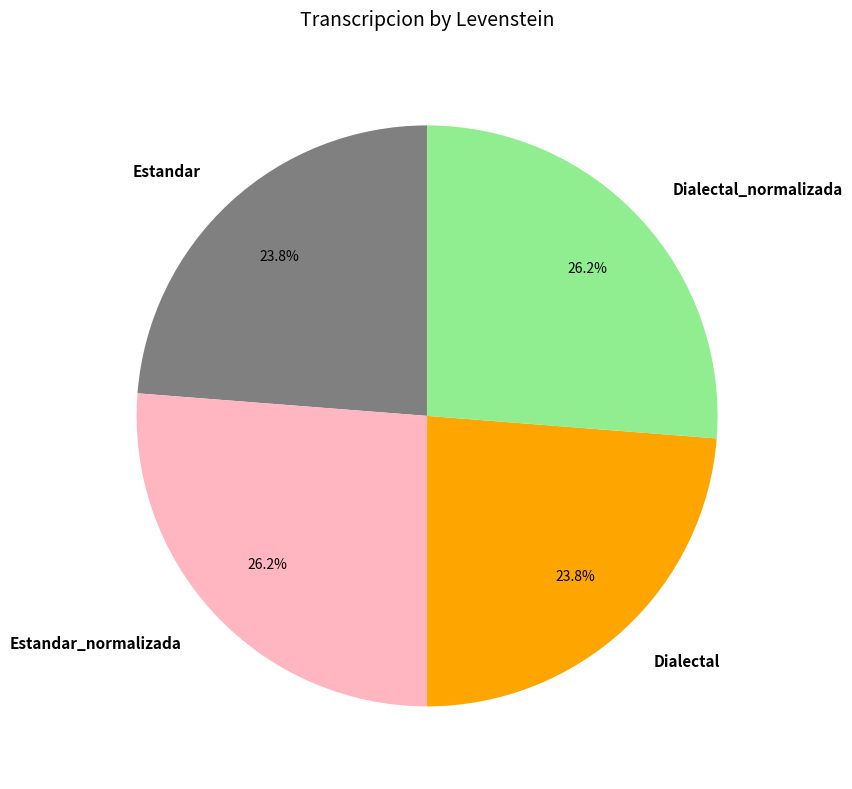

The Dialectal_normalizada slice represents 26% of the pie. True or false?

True